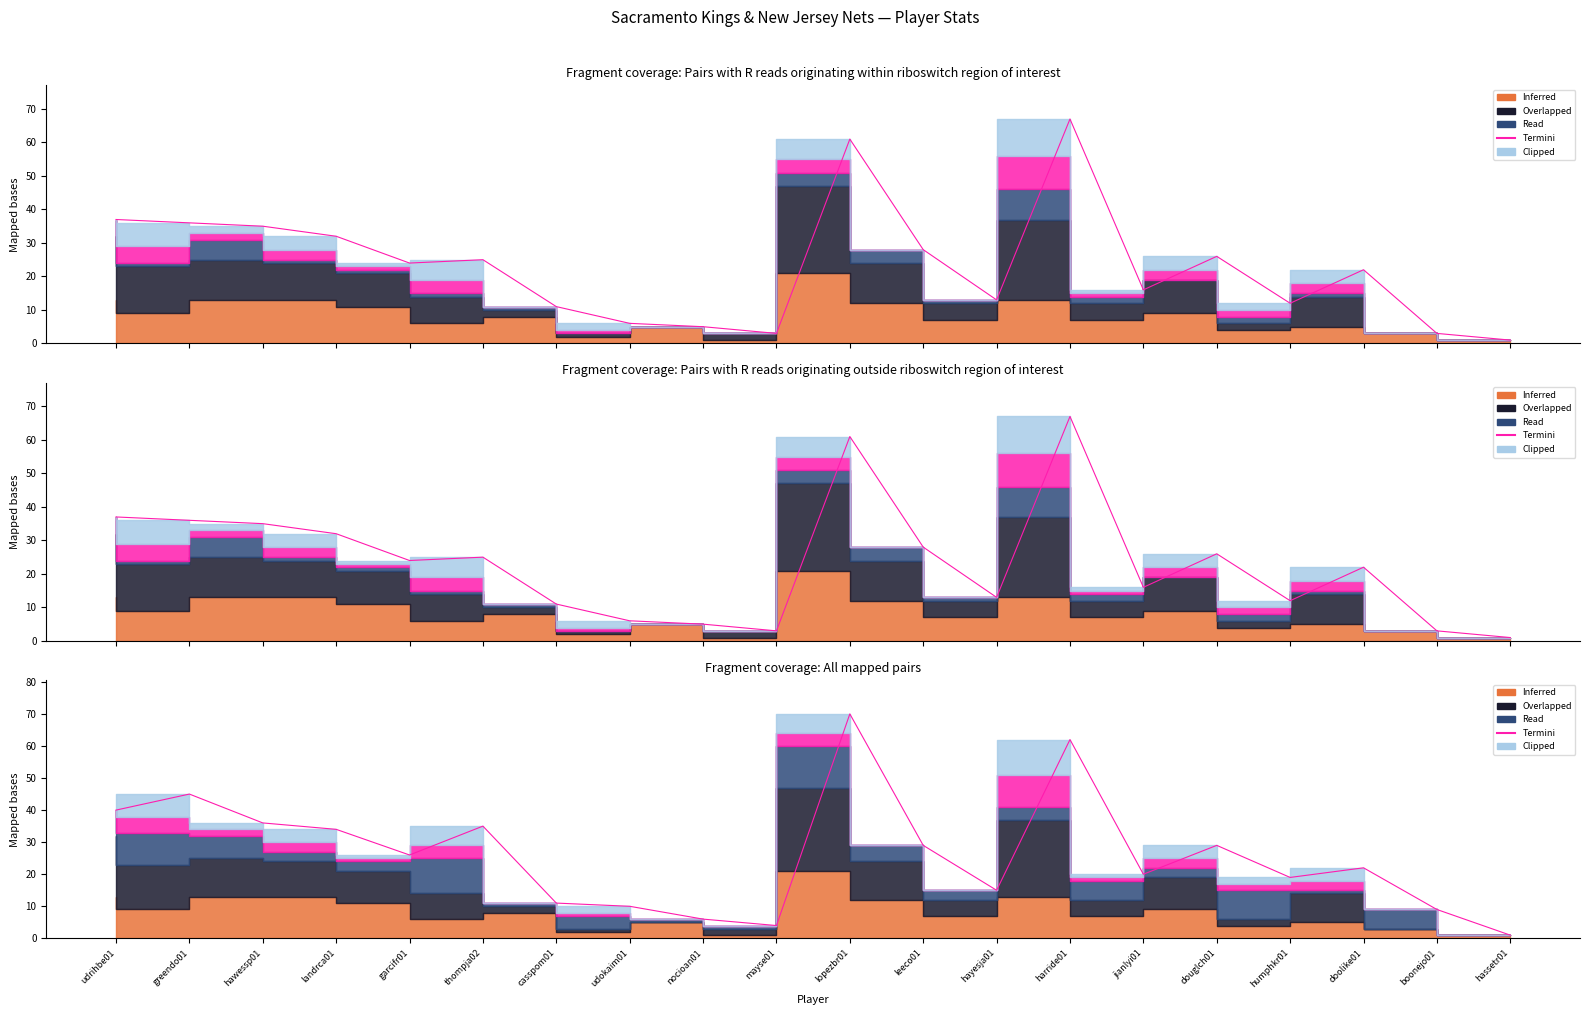

How many lines are shown in the chart?

1